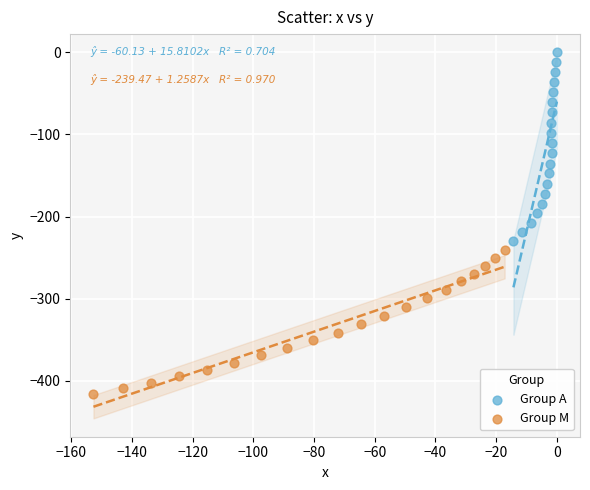

Which series reaches the maximum Y coordinate?

Group A